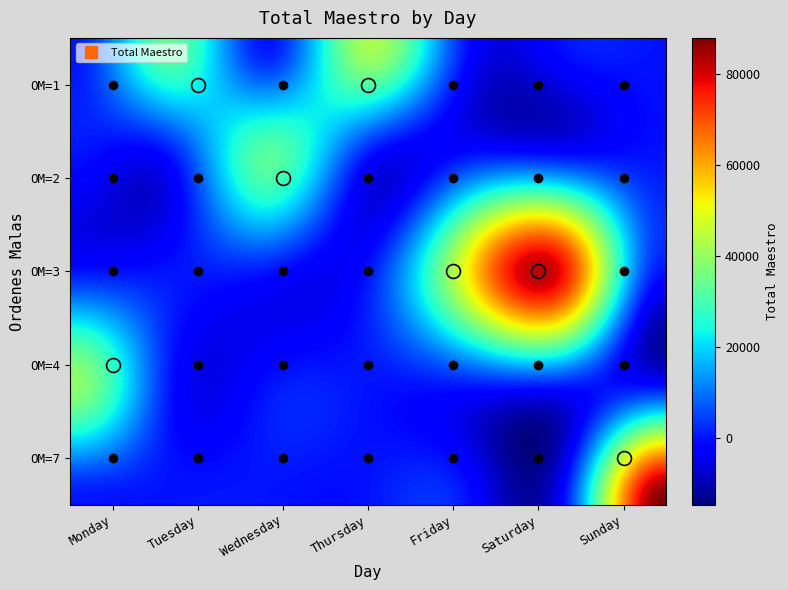

At how many categories does at least one series exceed 35013?

3